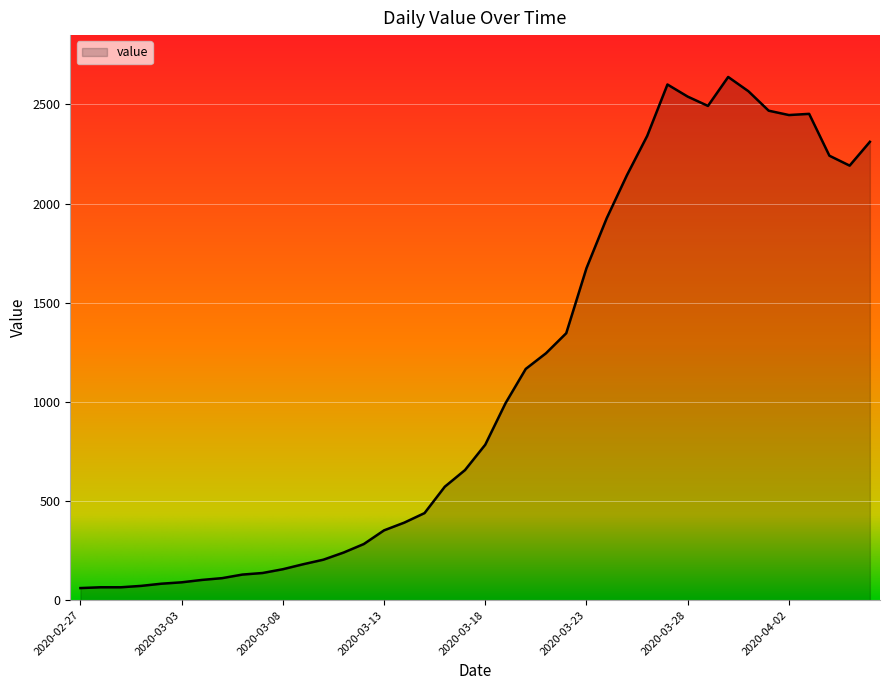

What is the greatest value displayed?

2638